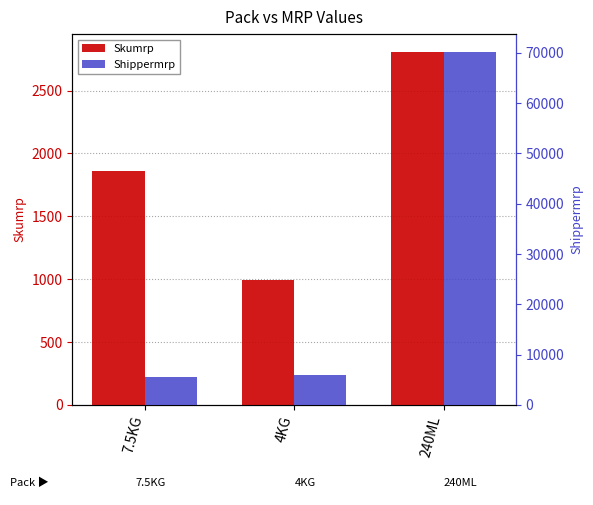

Which category has the highest value in the Skumrp series?

240ML